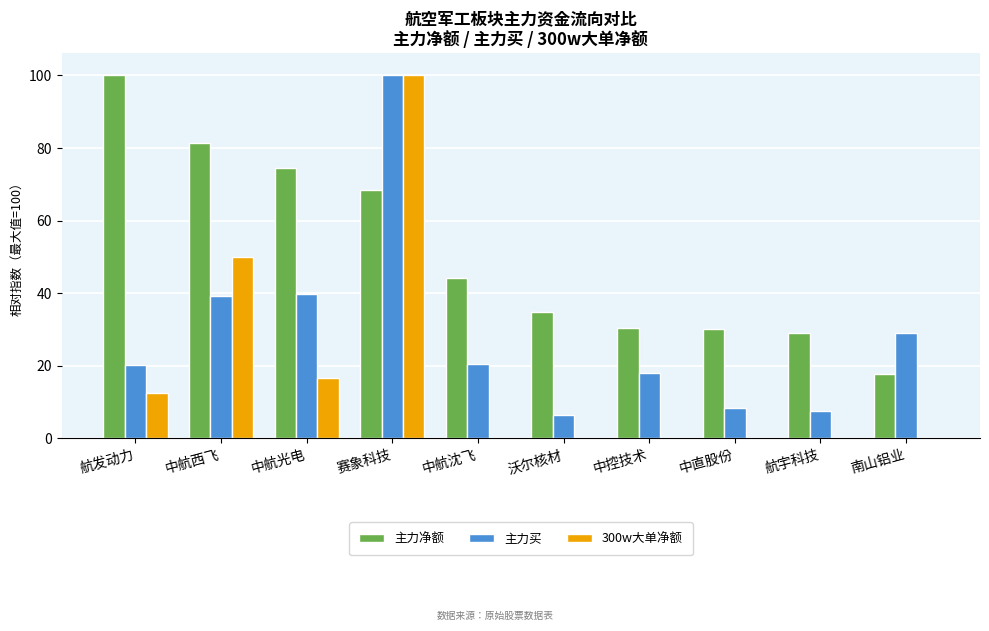

What is the spread (max minus min) of values at 中航光电?

58.1